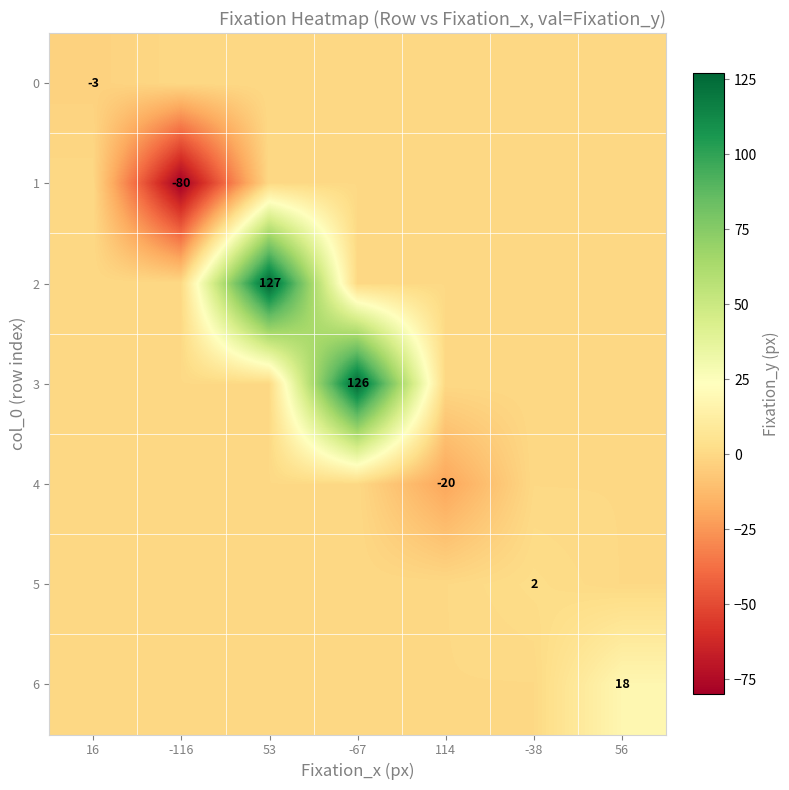

Which series has the widest spread of values?

2